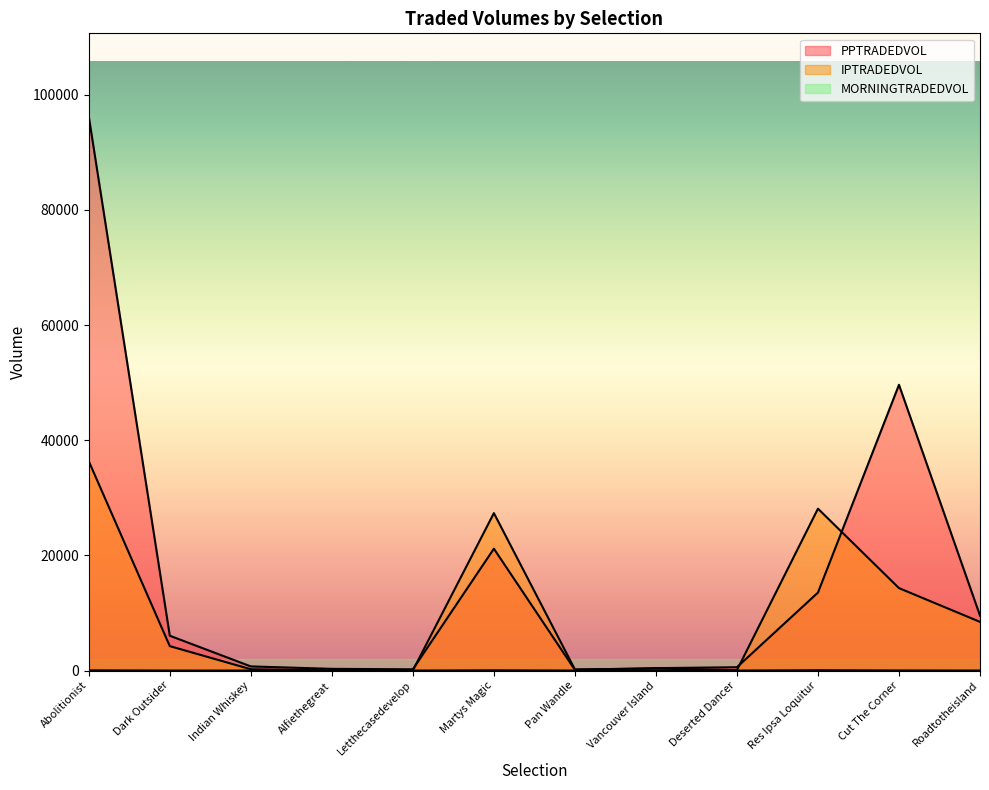

What is the difference between the maximum and minimum values in the IPTRADEDVOL series?

36336.6